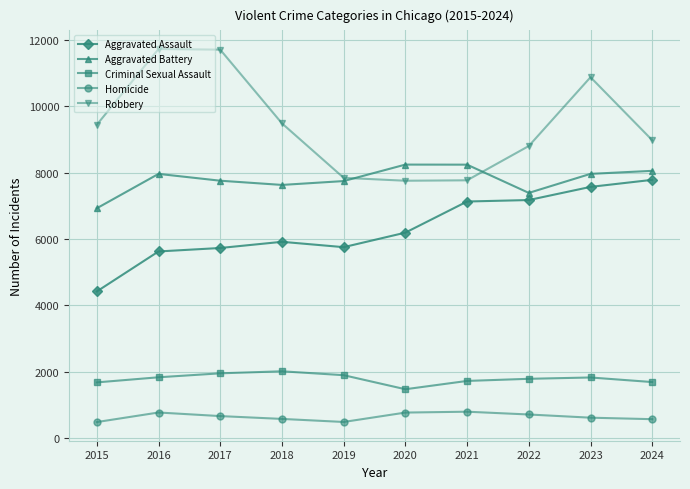

Where is the first local minimum for Criminal Sexual Assault?

2020